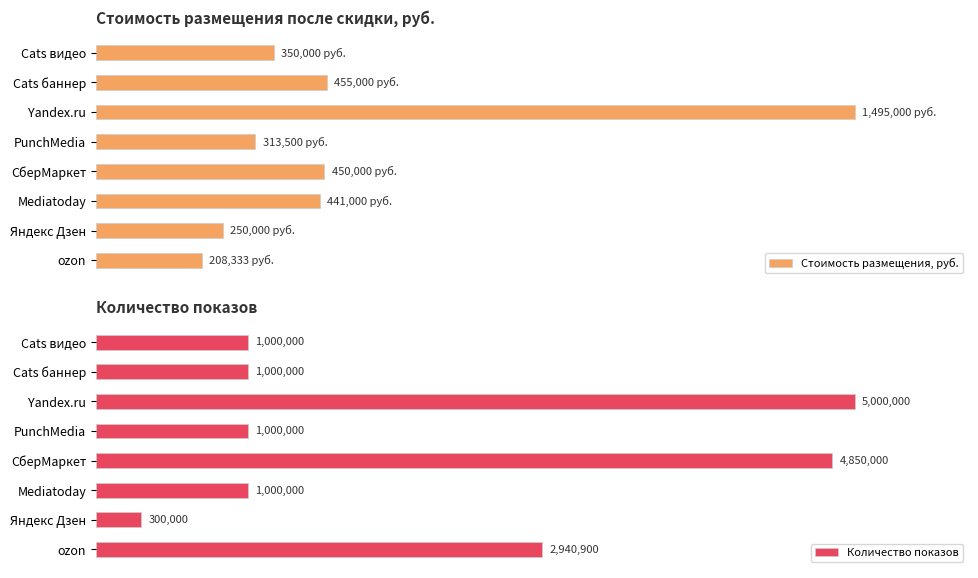

Does the chart contain any negative values?

No